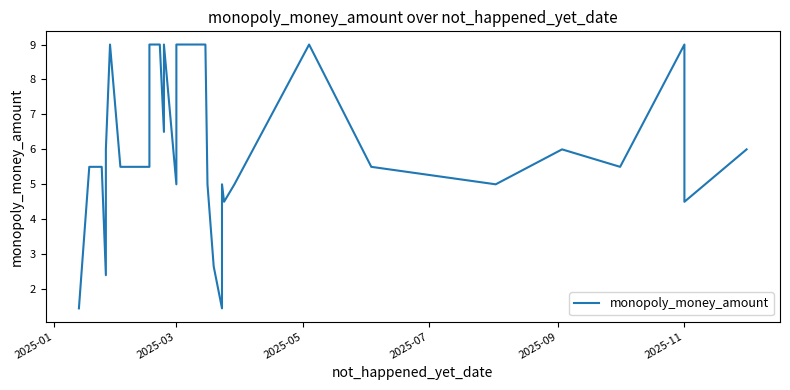

Reading left to right, list all the values displayed in this chart.

1.4	5.5	5.5	5.5	2.4	6.0	9.0	5.5	5.5	5.5	9.0	9.0	9.0	9.0	6.5	9.0	5.0	9.0	9.0	9.0	5.0	5.0	2.6	1.4	5.0	4.5	5.0	5.0	9.0	5.5	5.0	6.0	5.5	5.5	5.5	9.0	4.5	6.0	6.0	6.0